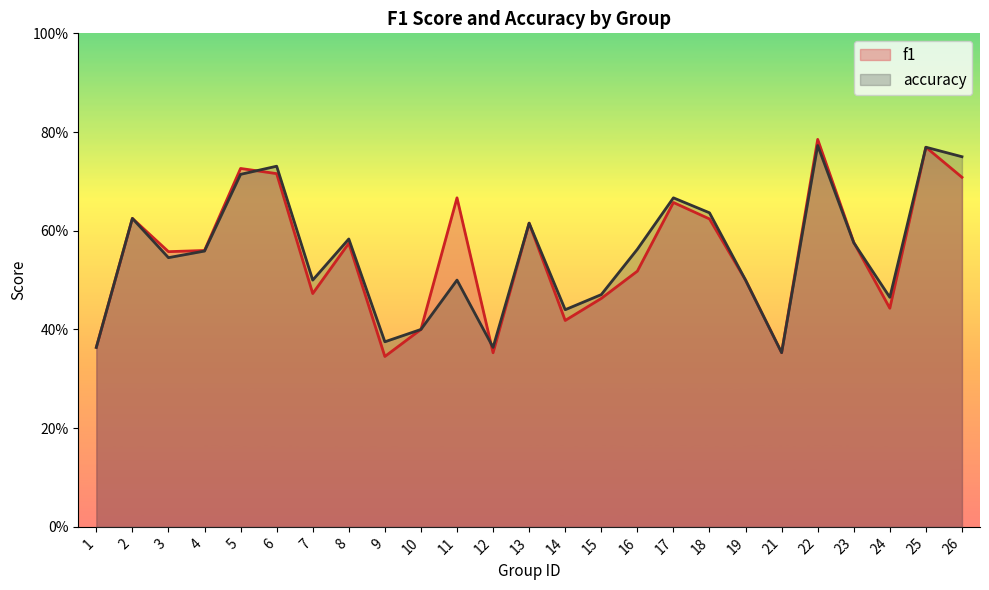

Is the value of accuracy at 16 greater than the value of f1 at 17?

No